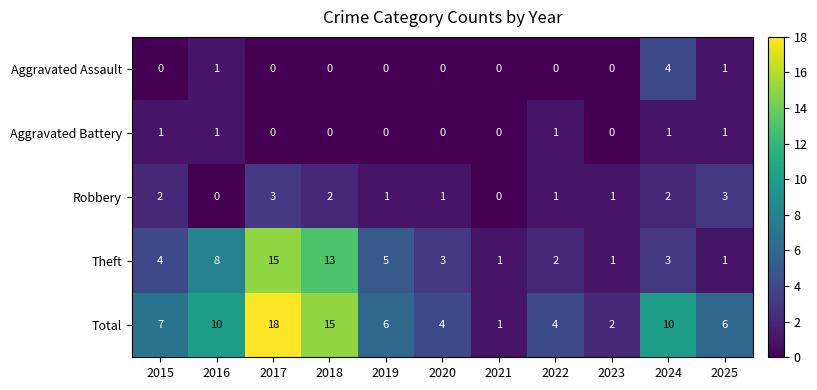

Rank the series by their maximum value, from lowest to highest.

Aggravated Battery, Robbery, Aggravated Assault, Theft, Total